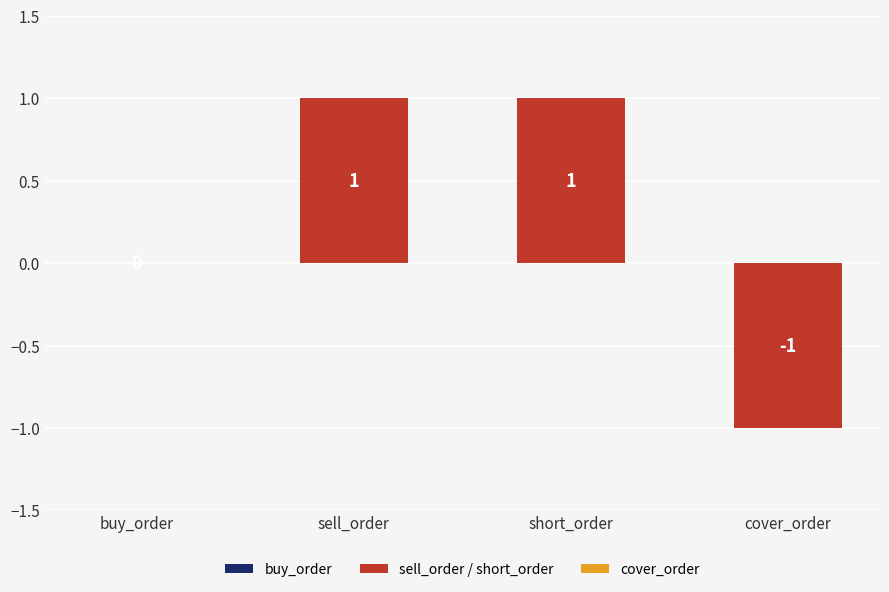

Where is the data nearest to the value 0?

buy_order